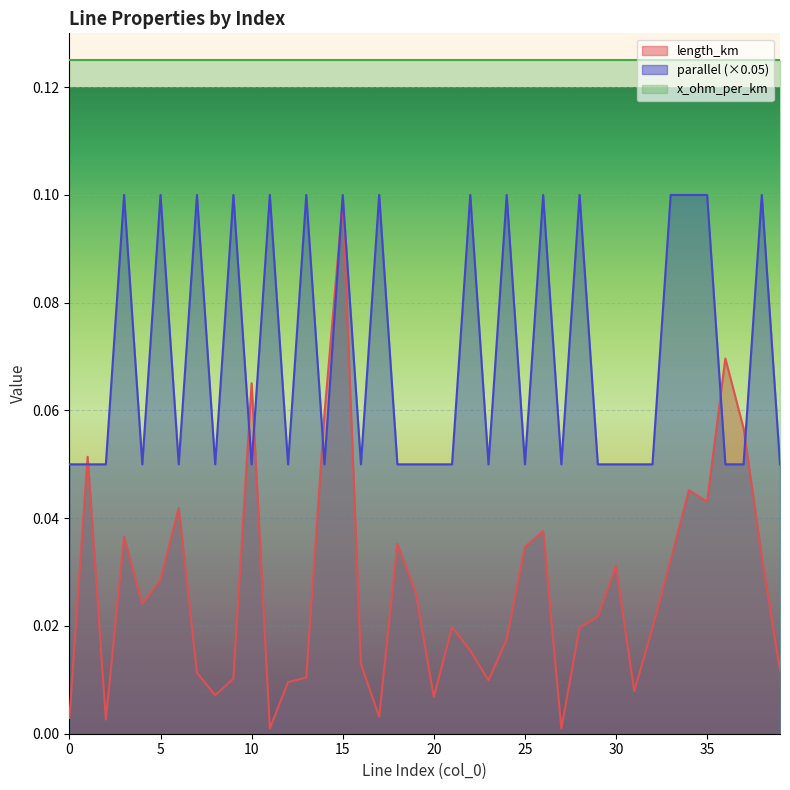

True or false: x_ohm_per_km and length_km cross at least once.

False